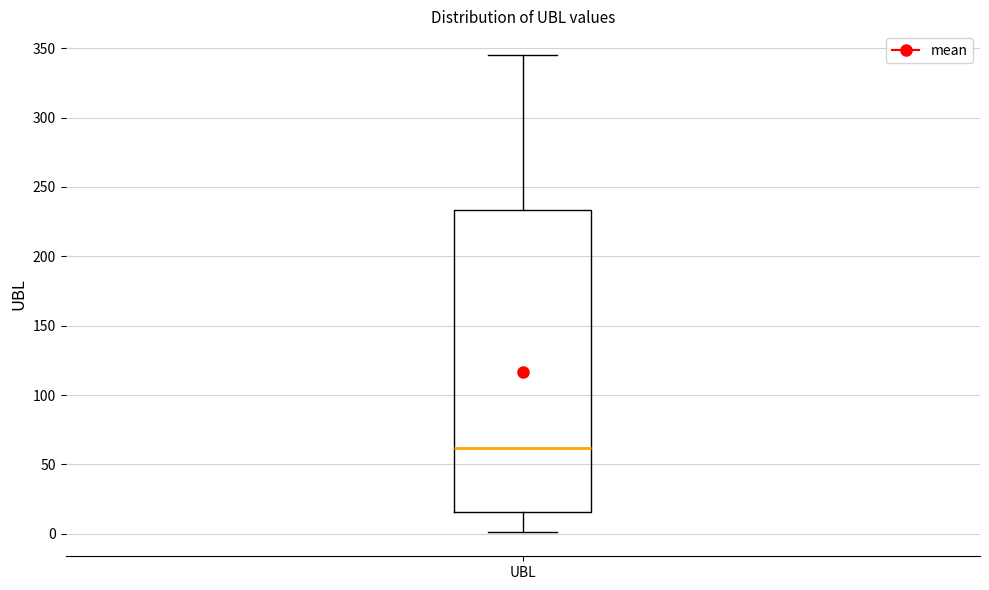

Read this box plot against the y-axis: the position of the median line, the range covered by the box, and the ends of both whiskers. The values are not printed on the chart, so give them approximately, as read against the axis.

median 60, box 15 to 235, whiskers 0 to 345